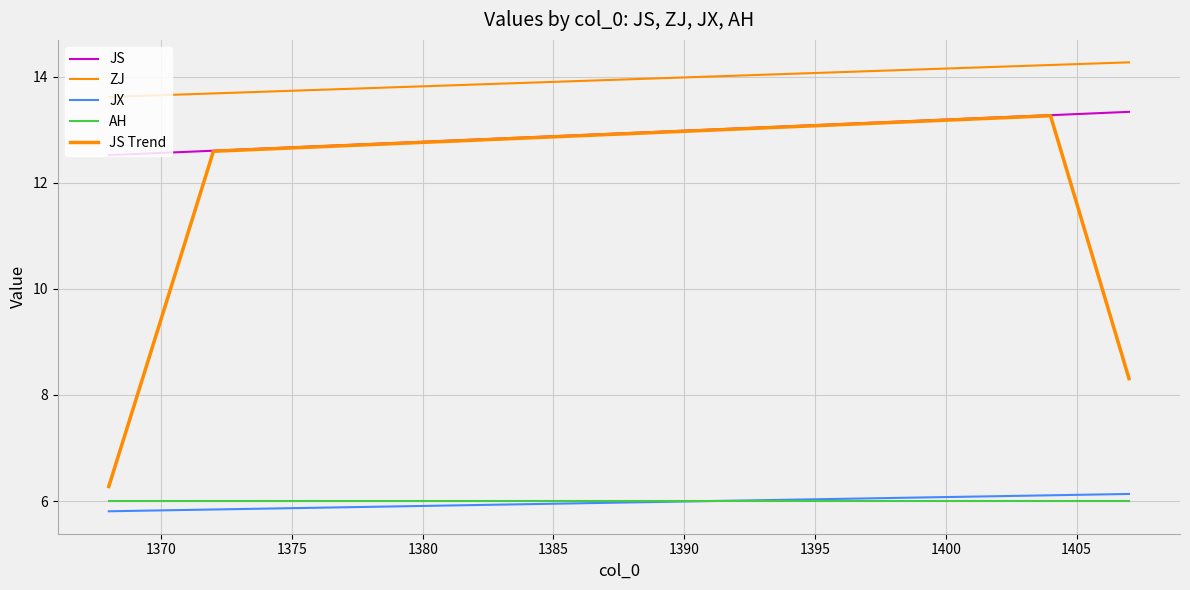

How many lines are shown in the chart?

5